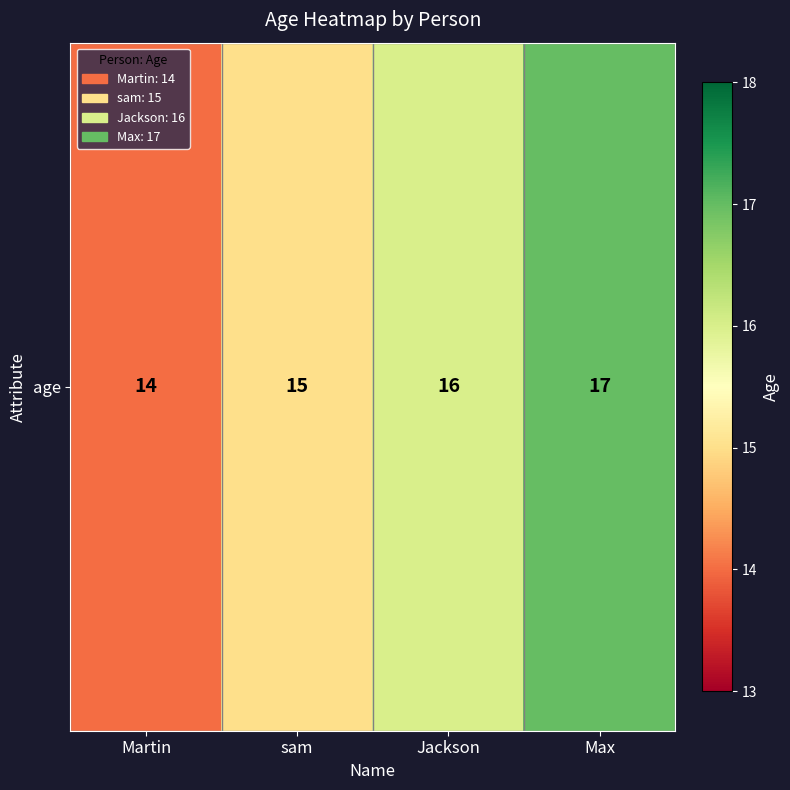

Which category has the lowest value across all series?

Martin